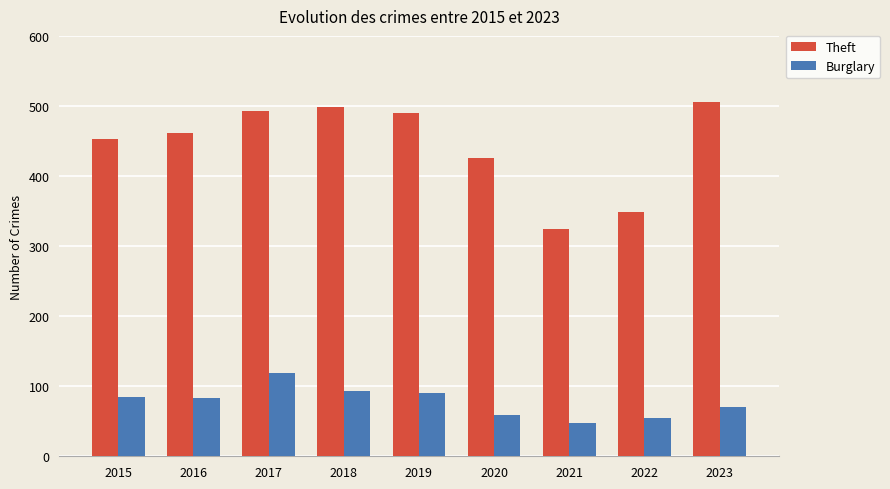

At which category is the sum across all series the highest?

2017